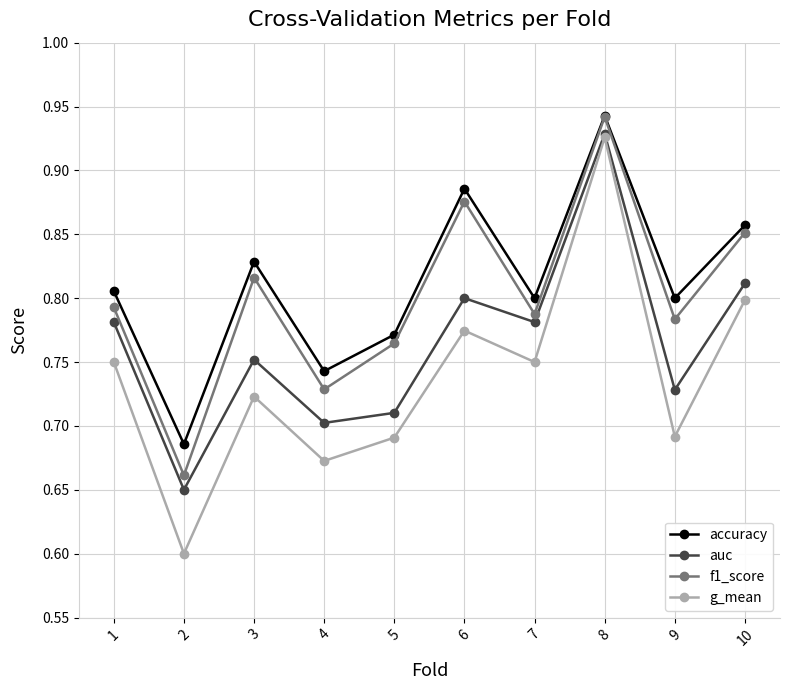

Which series has the largest range (max minus min)?

g_mean